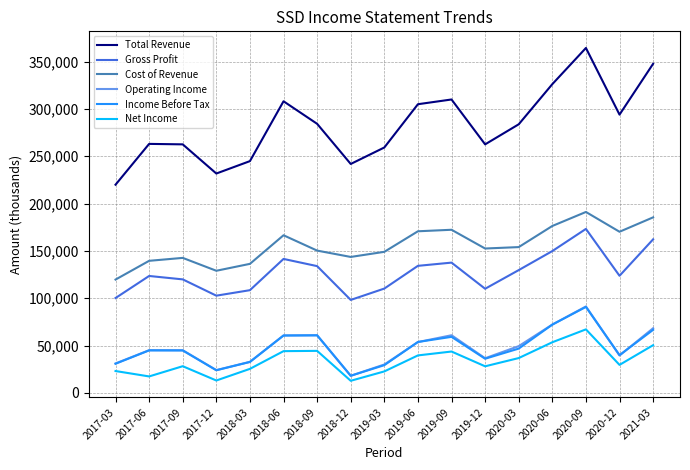

What is the smallest value displayed?

12800